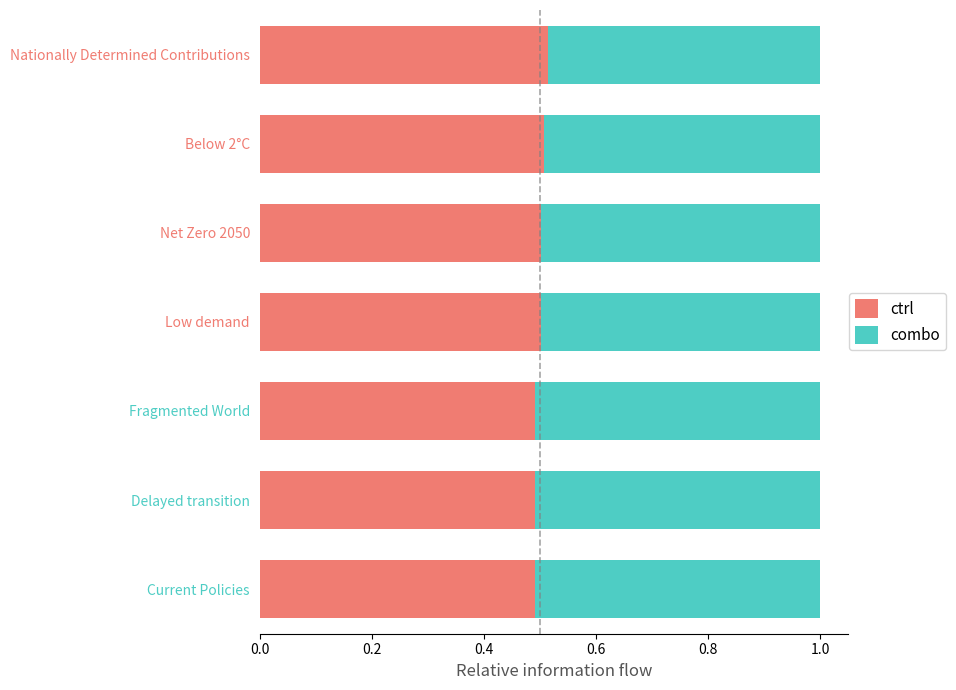

Count the ctrl values in the range 0 to 1.

7